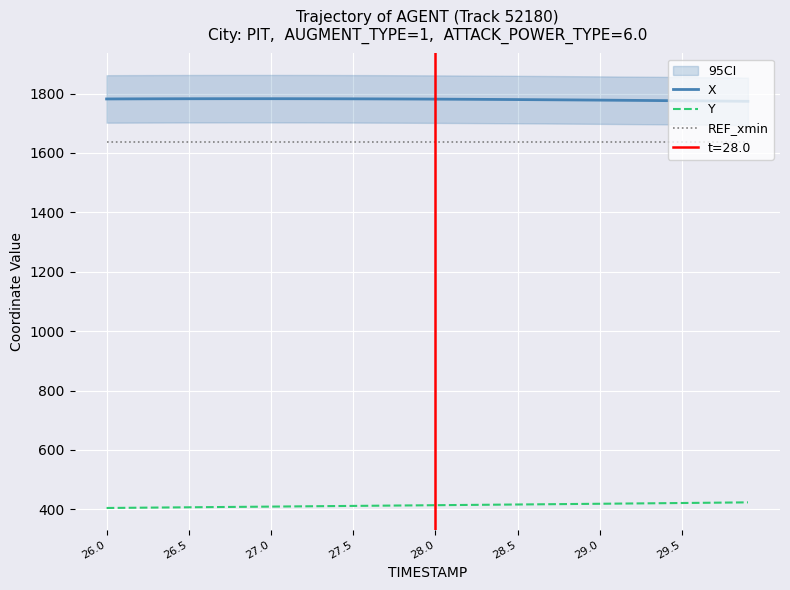

What is the highest value of the X series?

1782.9